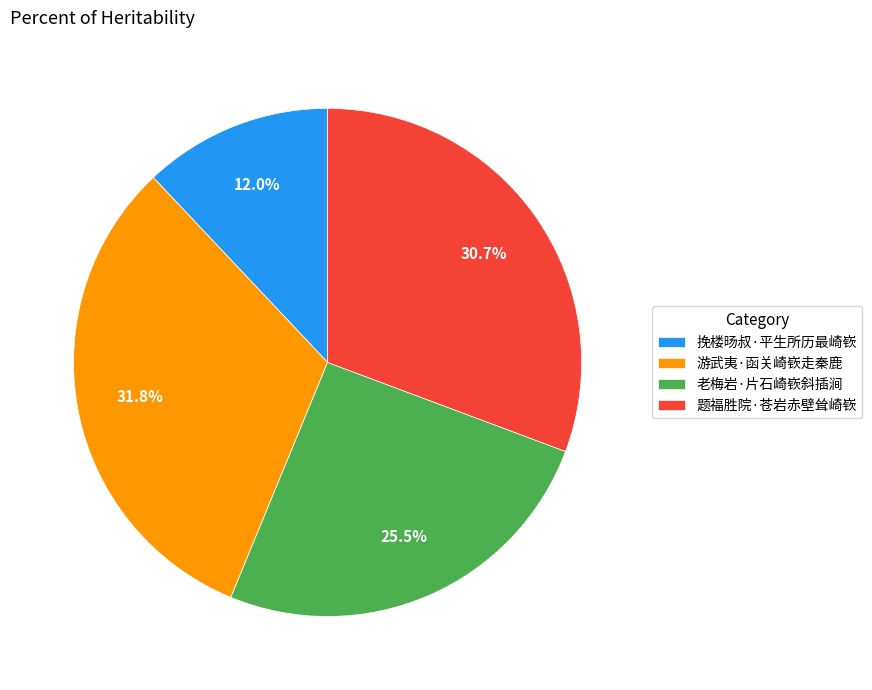

The 游武夷·函关崎嵚走秦鹿 slice represents 26% of the pie. True or false?

False